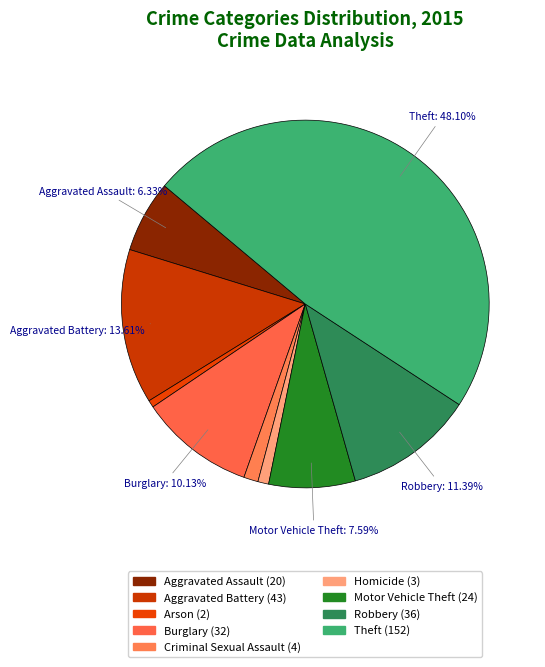

Does any single category account for the majority?

No